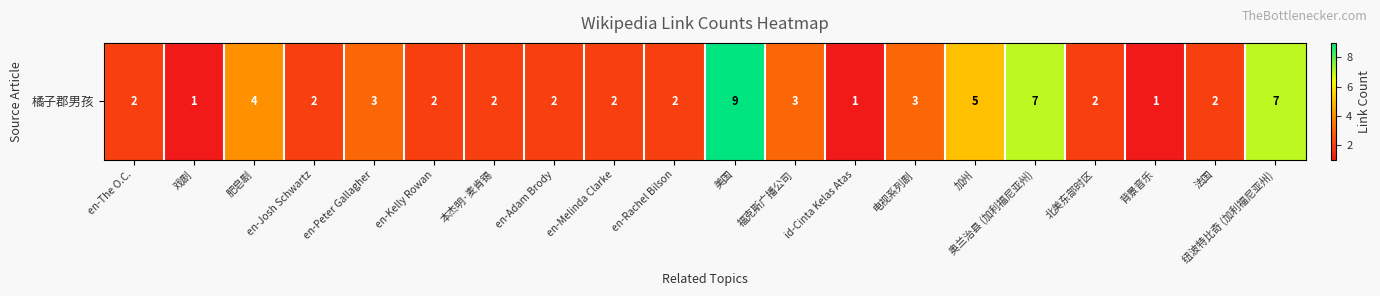

What is the minimum value shown in the chart?

1